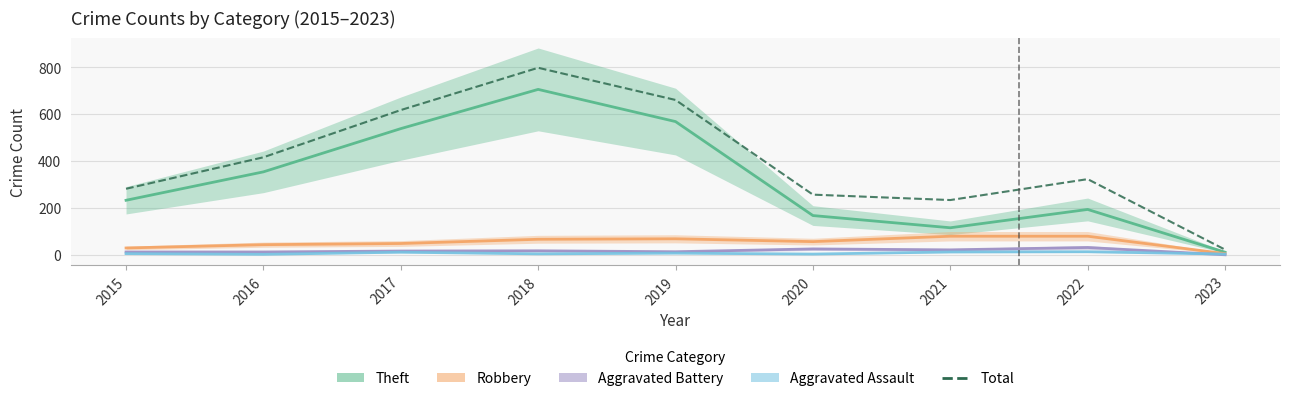

True or false: Robbery has a value of 67 at 2018.

True